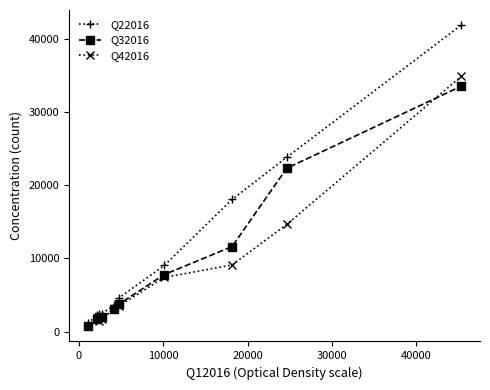

Which series has the largest total across all categories?

Q22016